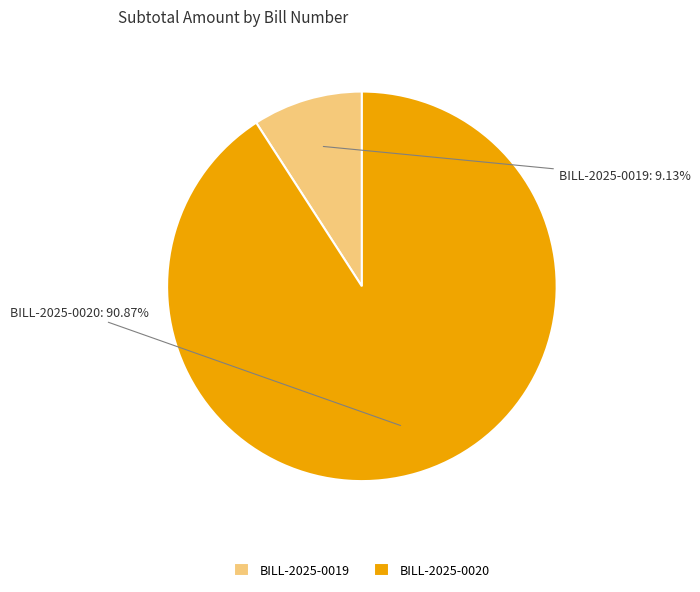

To the nearest percent, what percentage of the pie is BILL-2025-0019?

9%